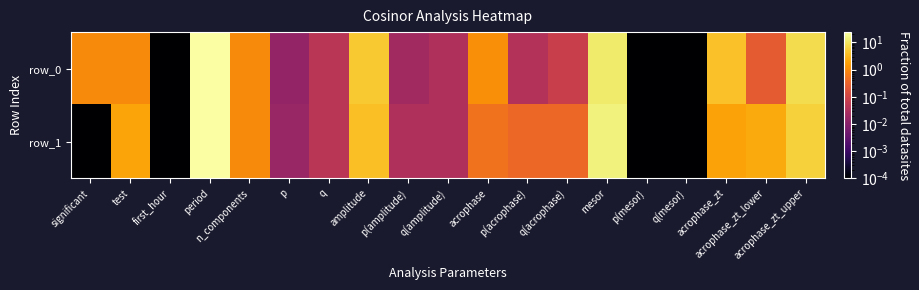

Rank the series by their maximum value, from lowest to highest.

row_0, row_1